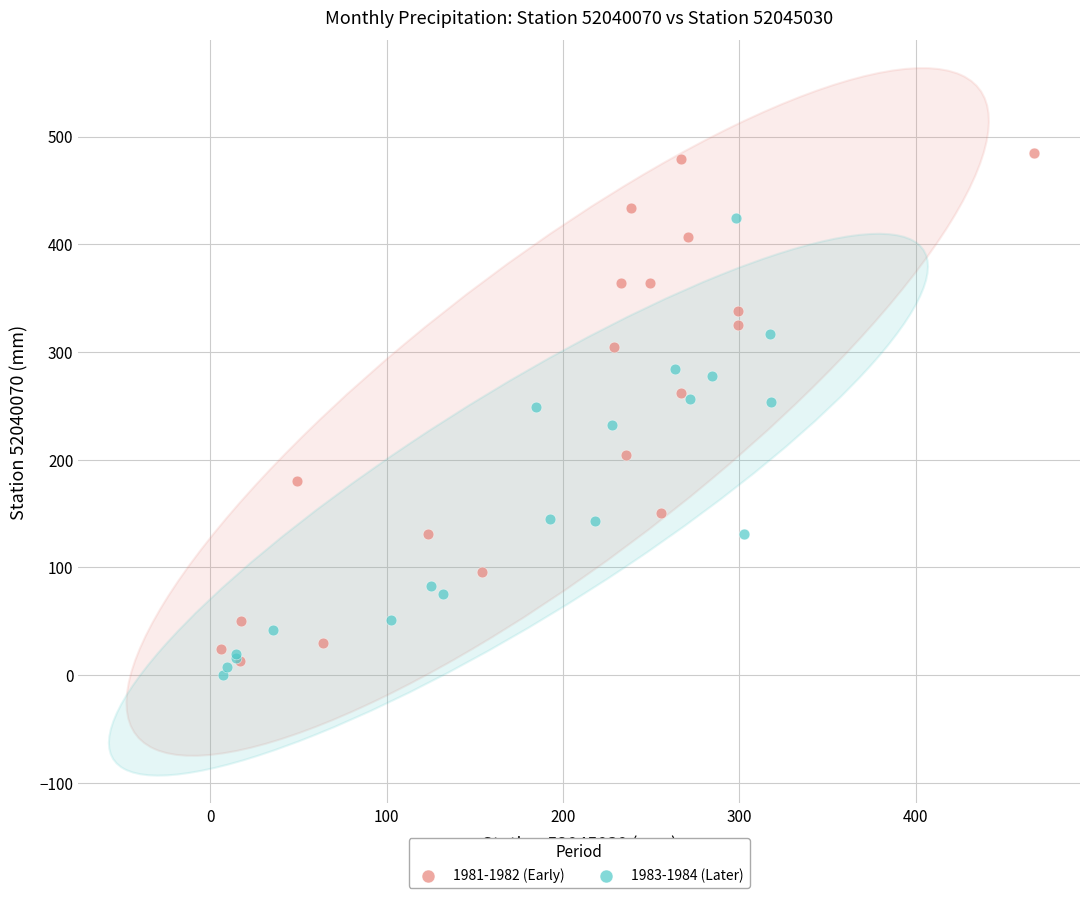

Which series has the widest spread of Y values?

1981-1982 (Early)